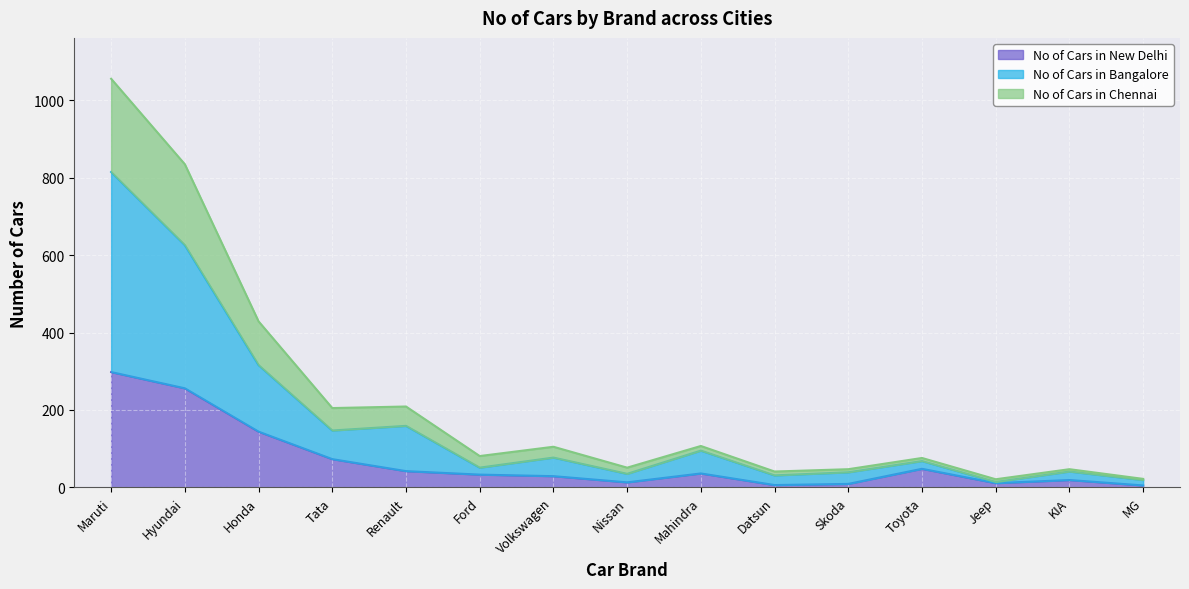

True or false: No of Cars in New Delhi and No of Cars in Chennai cross at least once.

False